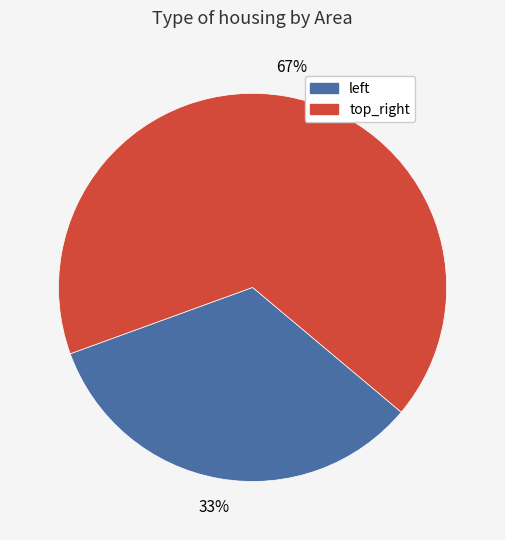

What percentage is the top_right slice, to the nearest percent?

67%